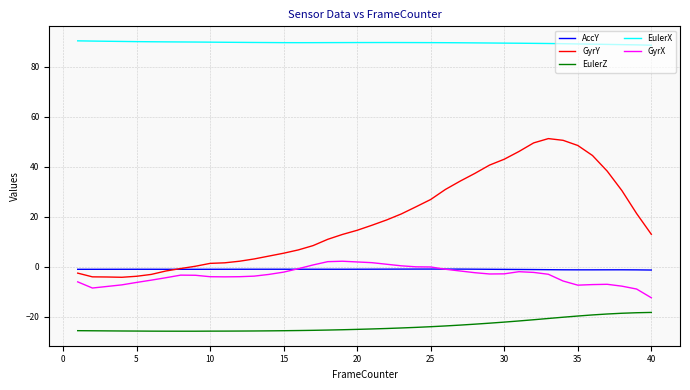

Which series has the widest spread of values?

GyrY